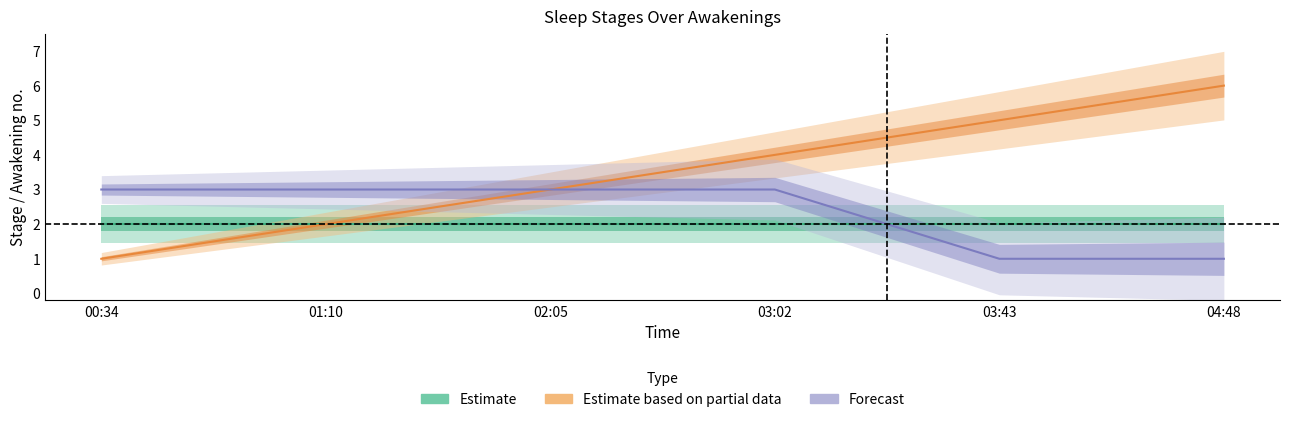

True or false: Forecast and Estimate based on partial data intersect in this chart.

False